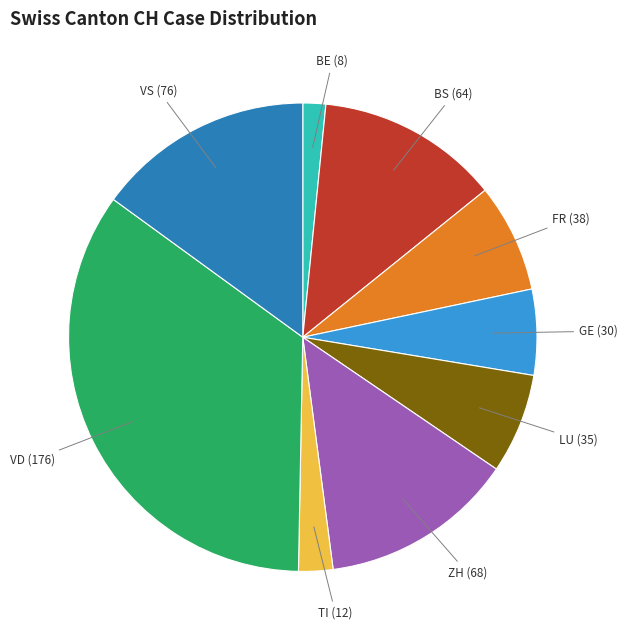

Count the number of slices in the pie.

9